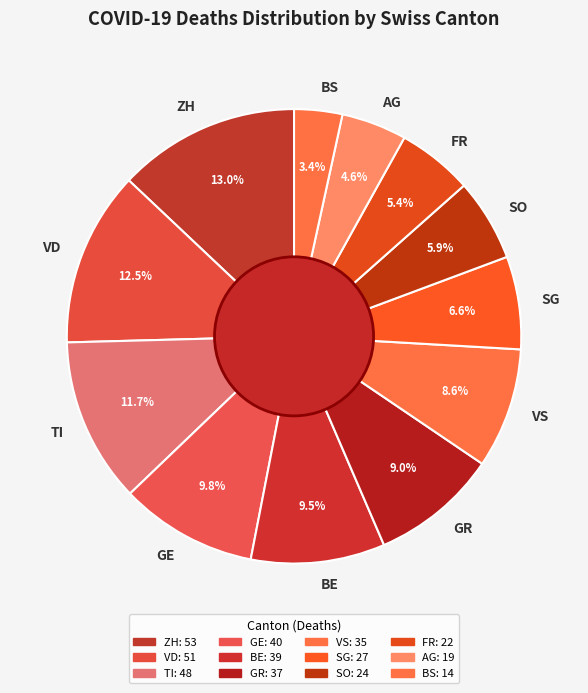

How much of the chart is everything except TI?

88.3%